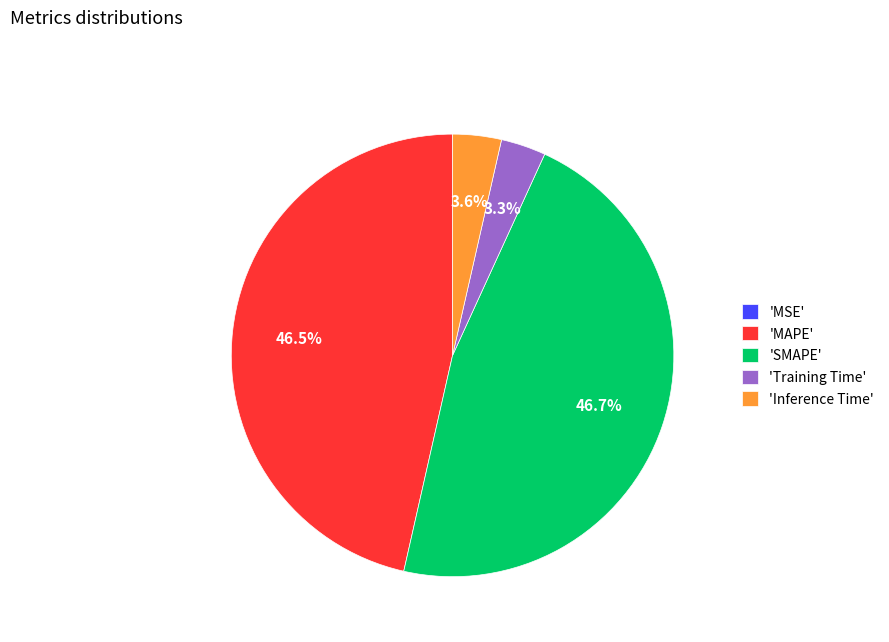

Which has a higher value, 'MAPE' or 'Inference Time'?

'MAPE'